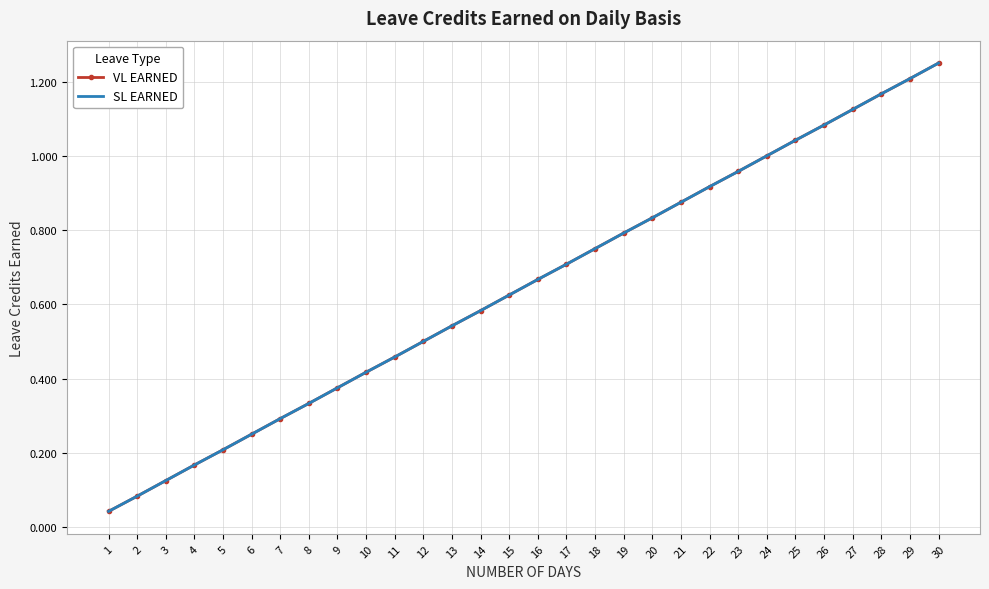

Is the value of VL EARNED at 17 greater than the value of SL EARNED at 28?

No